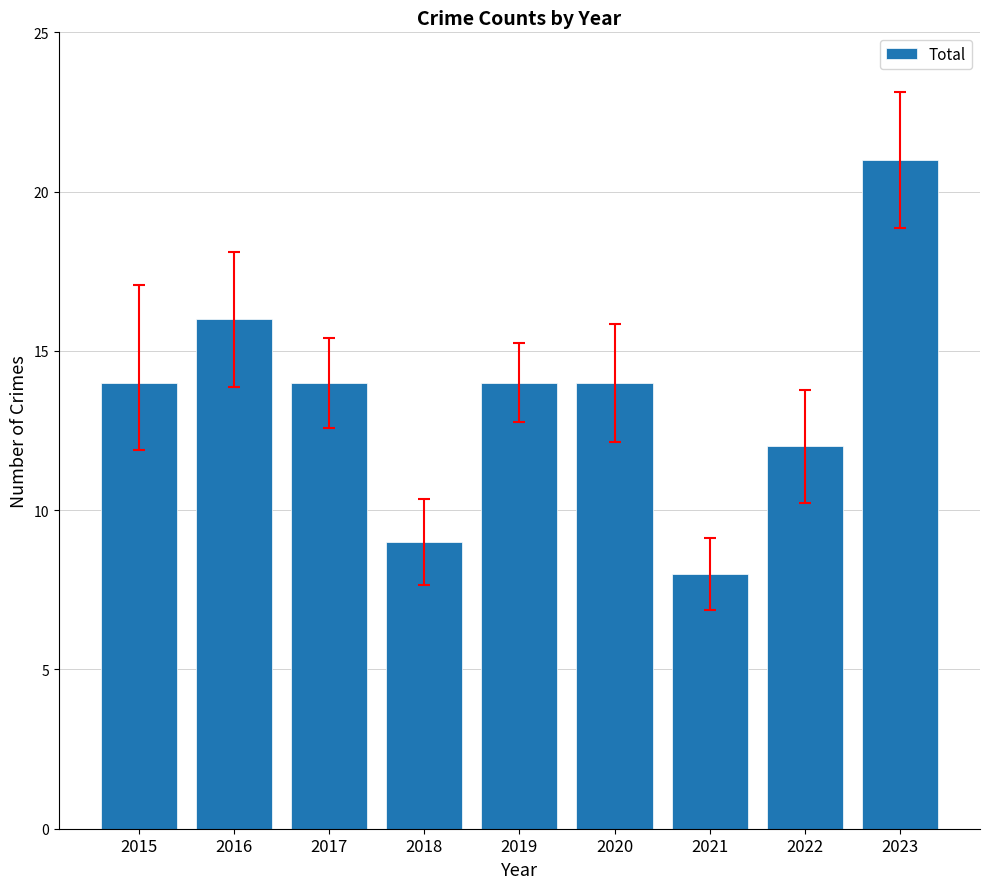

True or false: the data shows 21 at 2015.

False